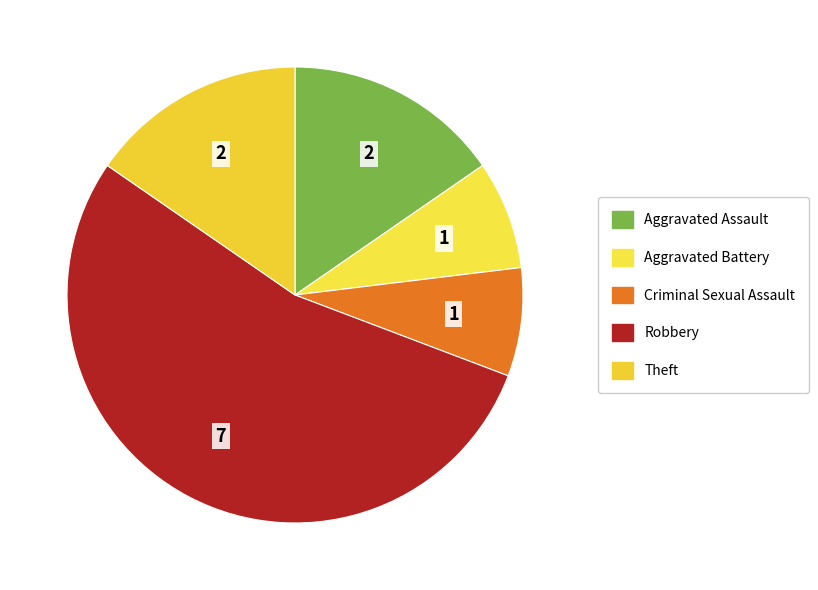

Between Robbery and Aggravated Assault, which is larger?

Robbery